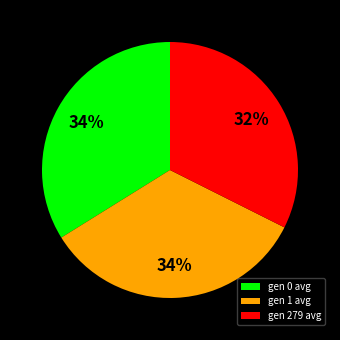

True or false: gen 1 avg accounts for 42% of the total.

False